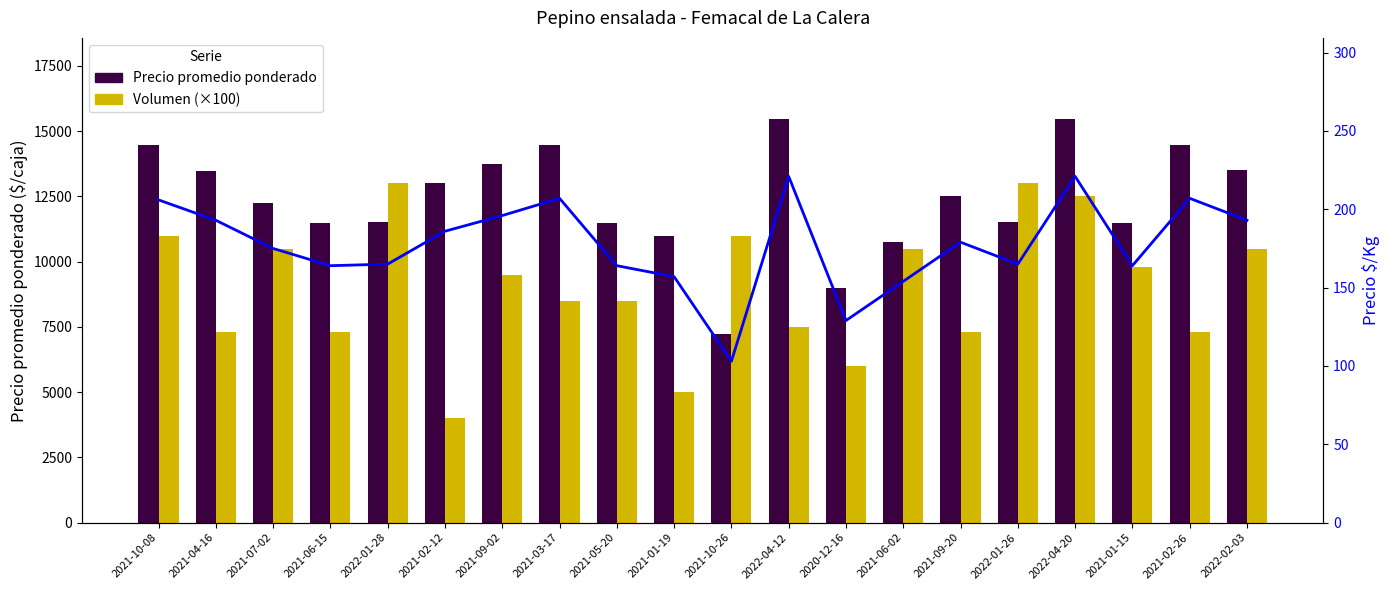

Which category has the highest value in the Precio $/Kg series?

2022-04-12